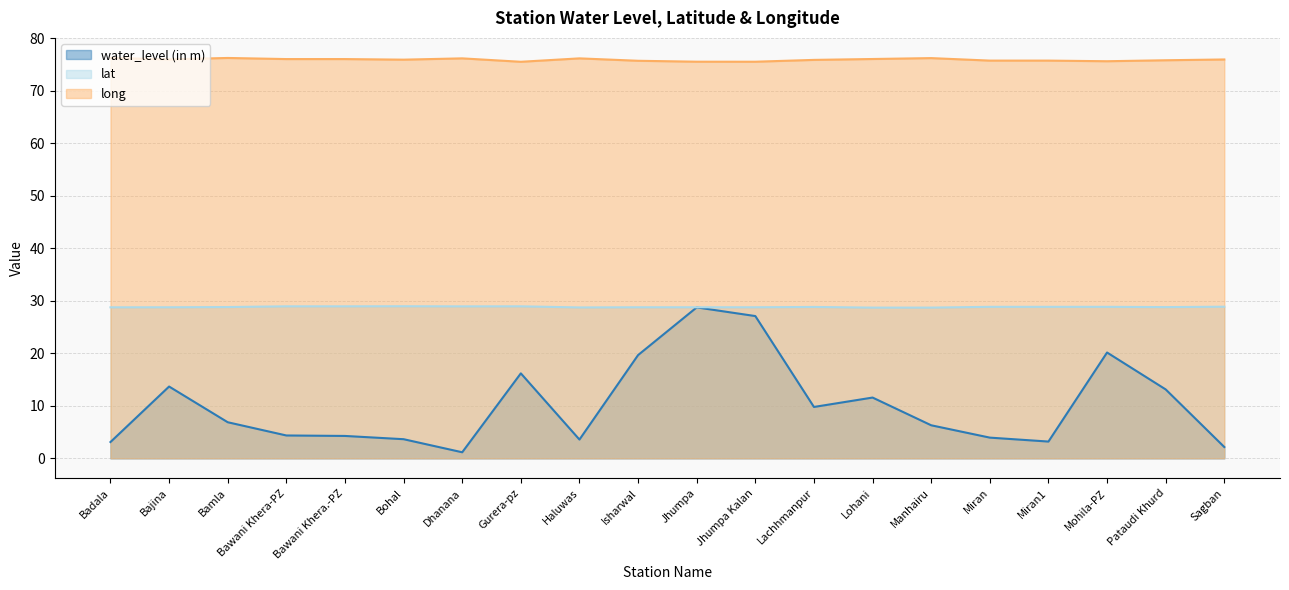

The value of lat at Badala is 50.9. True or false?

False